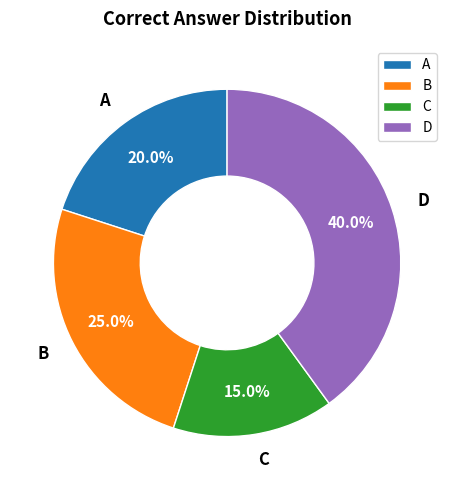

Which category has the biggest portion of the pie?

D